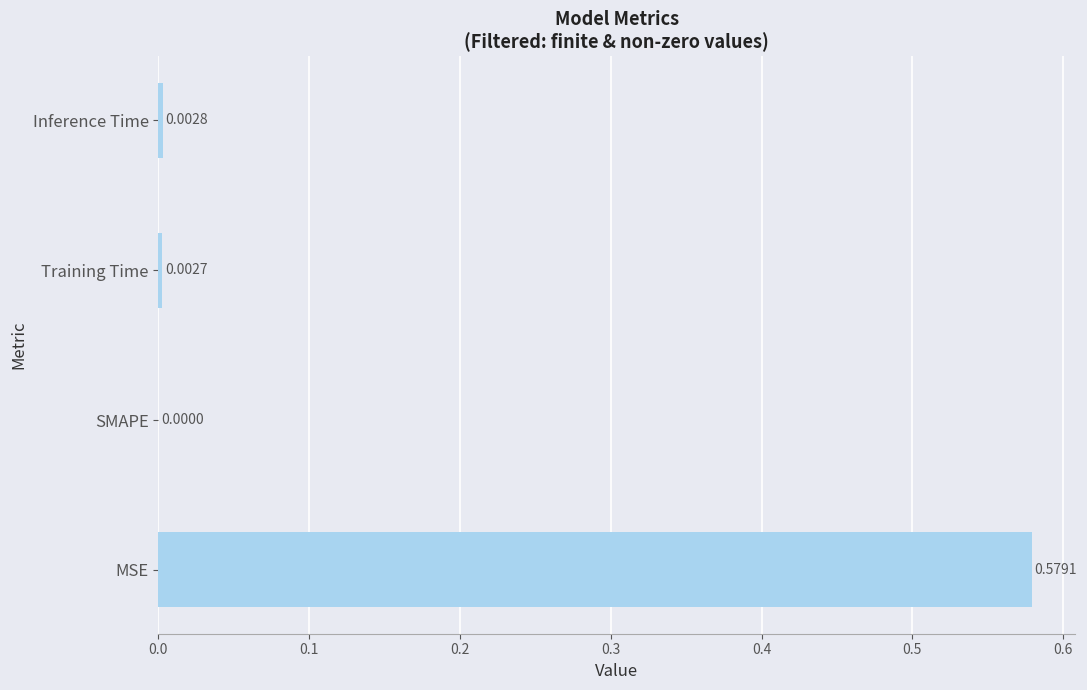

At which category does the chart reach its peak across all series?

MSE